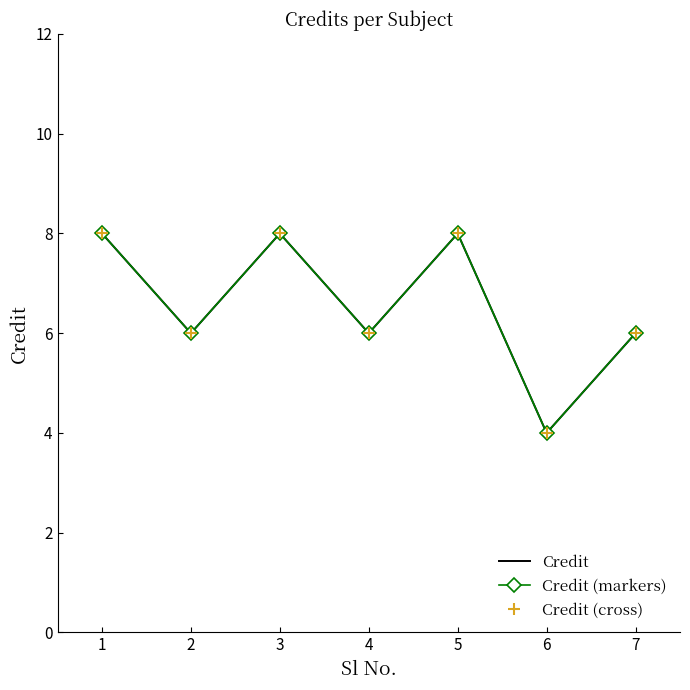

How many series are shown in this chart?

3